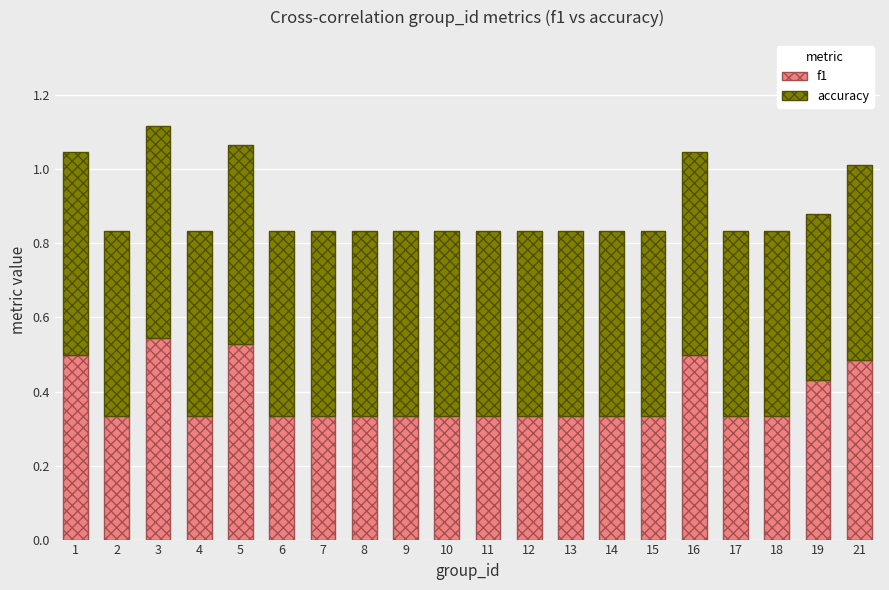

The value of f1 at 13 is 0.6. True or false?

False